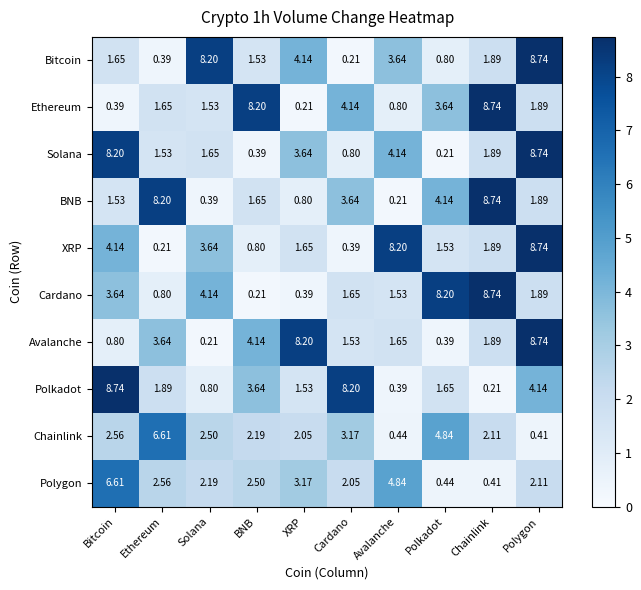

How many series are shown in this chart?

10